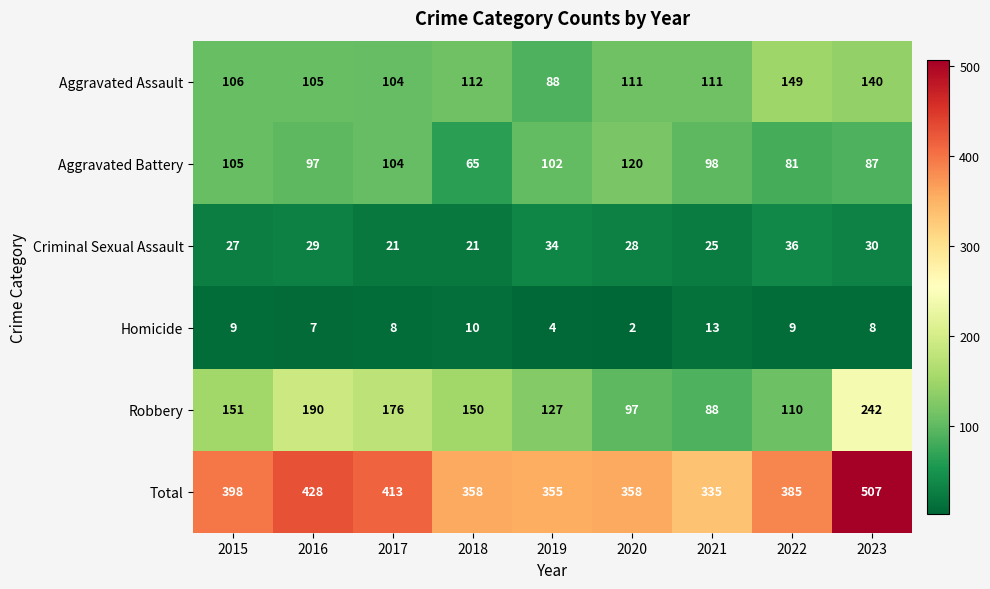

At which label does Criminal Sexual Assault first exceed 28?

2016